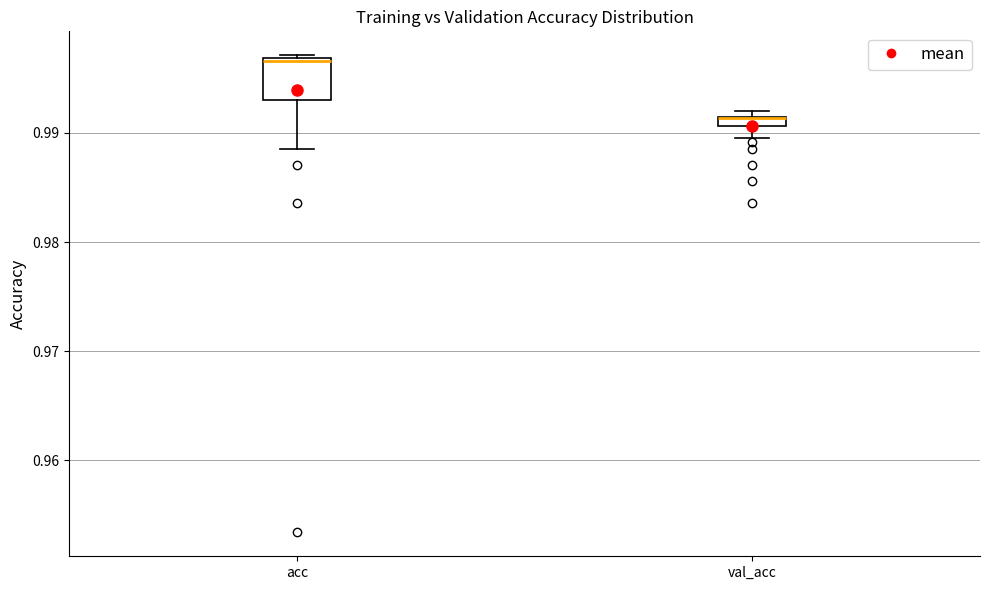

Comparing the boxes themselves (not the whiskers), which one is the tallest?

acc